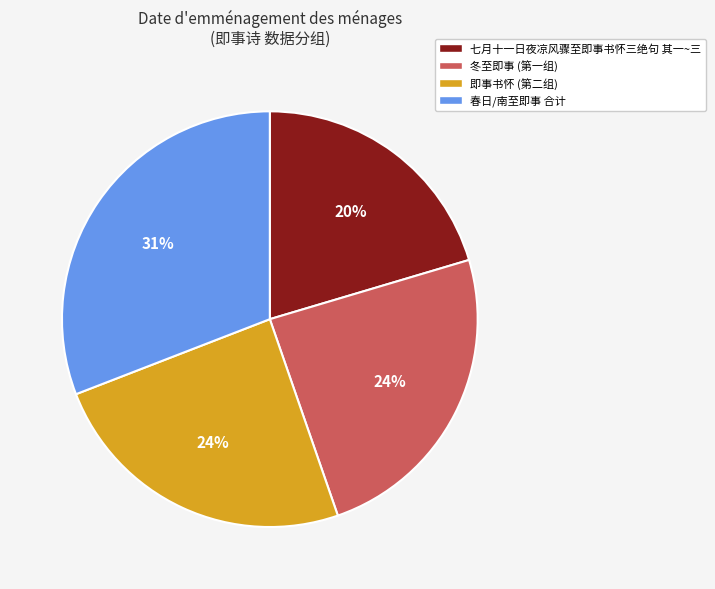

Does any single category account for the majority?

No